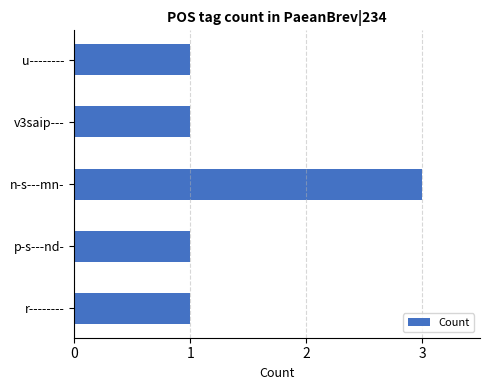

Read the value at n-s---mn-.

3